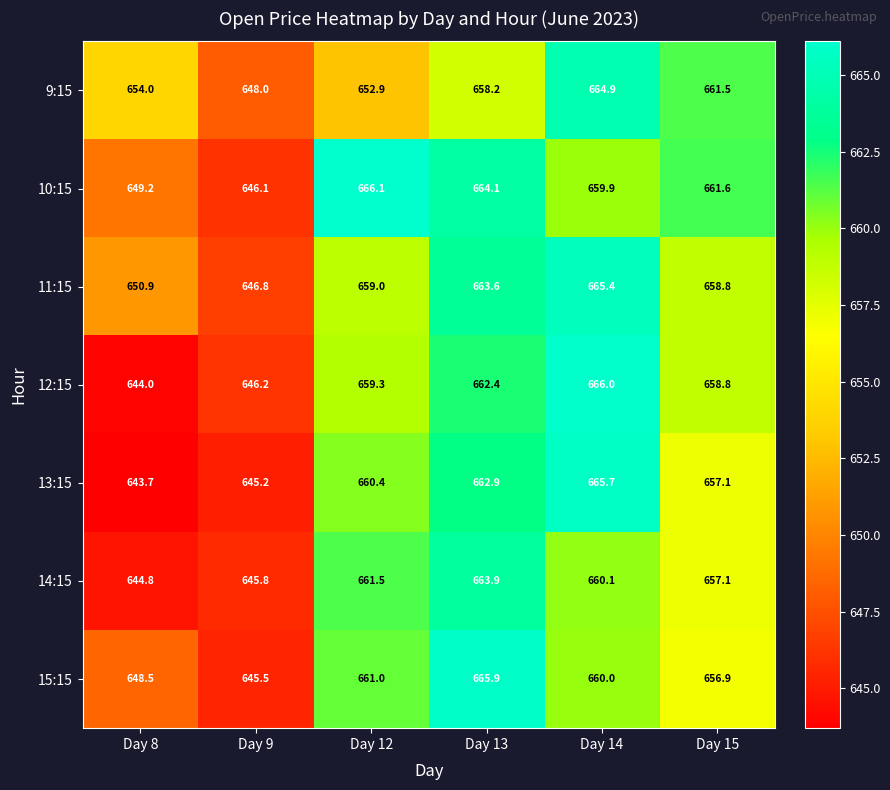

Between Day 9 and Day 15, which series saw the biggest shift?

10:15